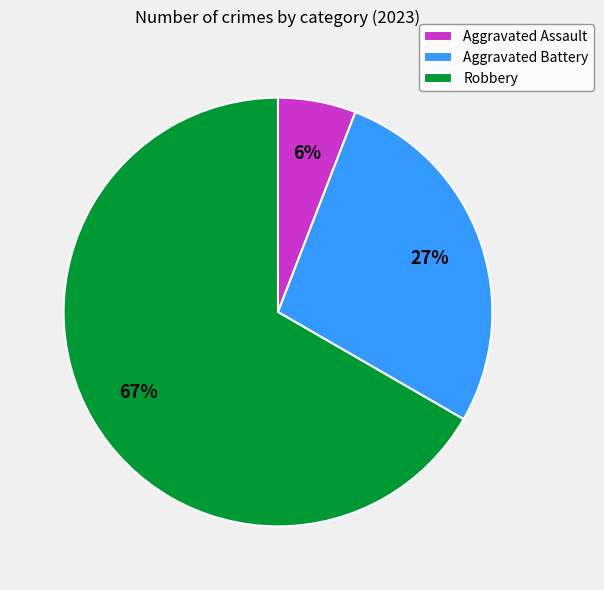

To the nearest percent, what is the combined percentage of Aggravated Battery and Robbery?

94%